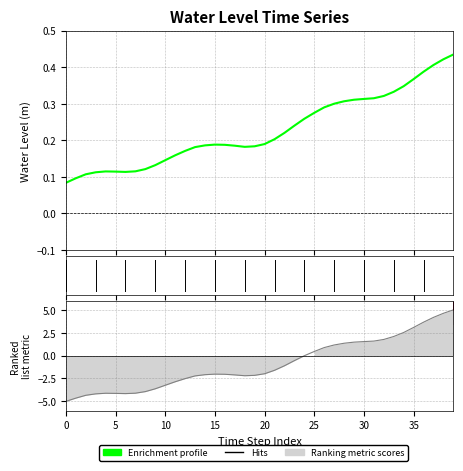

In Ranking metric scores, how many points are lower than both neighbors (excluding endpoints)?

2